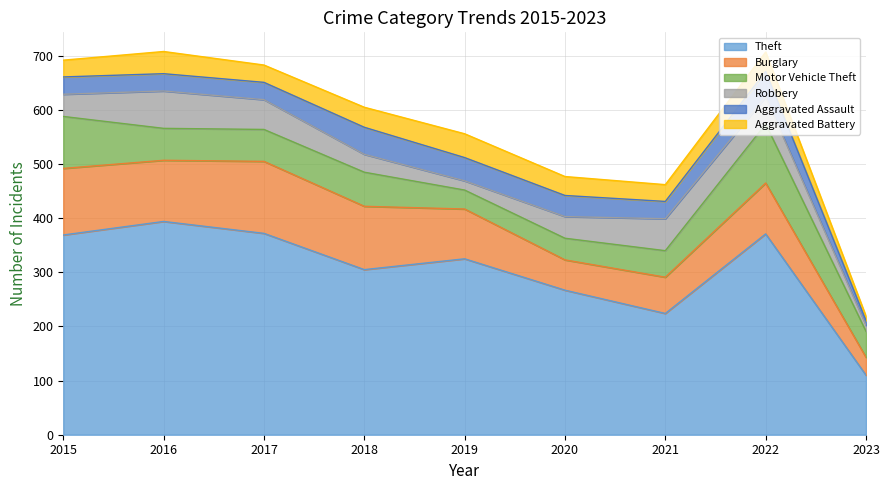

Between 2023 and 2020, which is larger?

2020